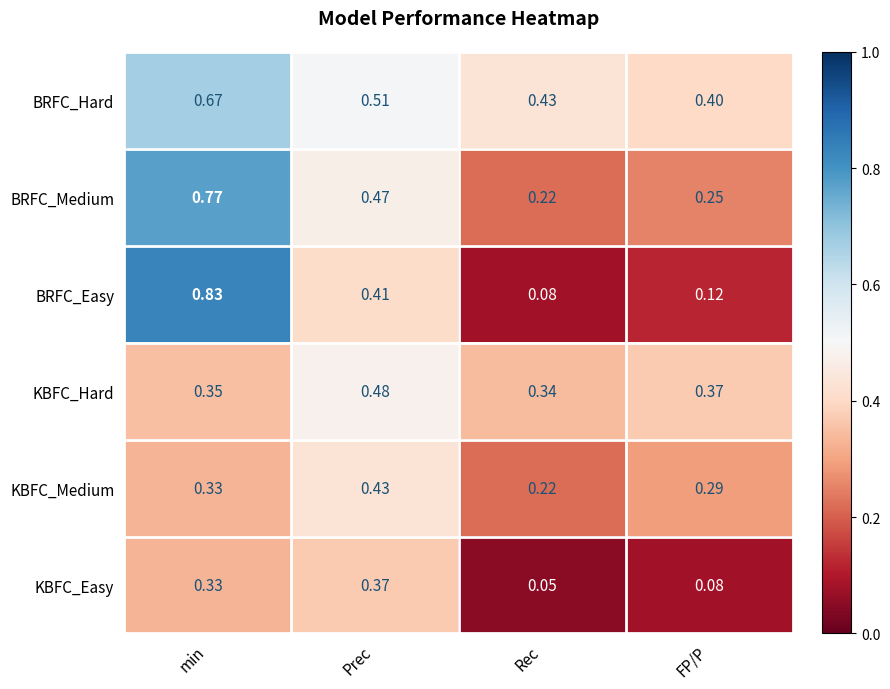

At Prec, list the series in order from smallest to largest.

KBFC_Easy, BRFC_Easy, KBFC_Medium, BRFC_Medium, KBFC_Hard, BRFC_Hard